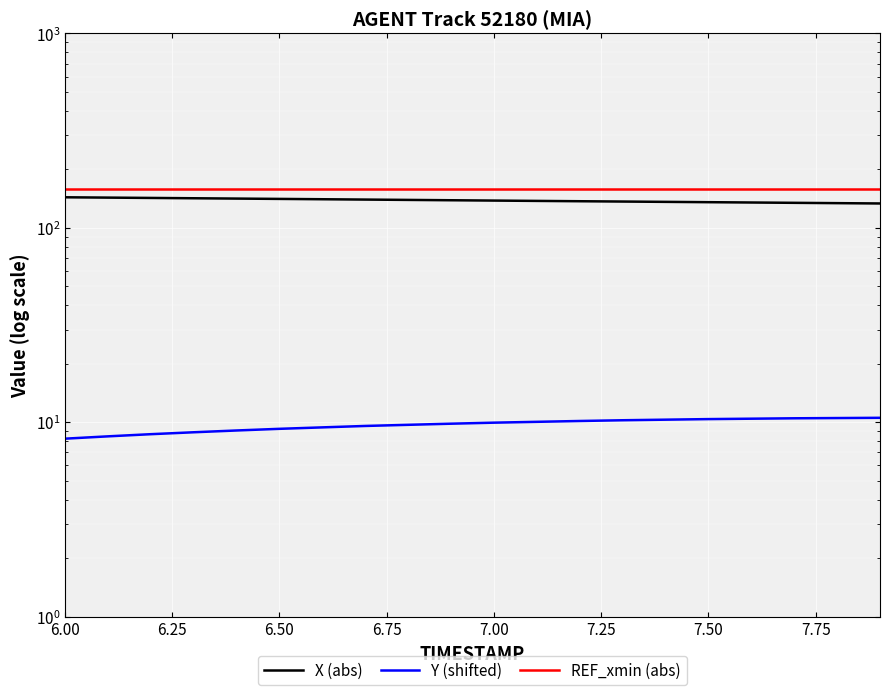

Which category has the lowest value across all series?

6.00